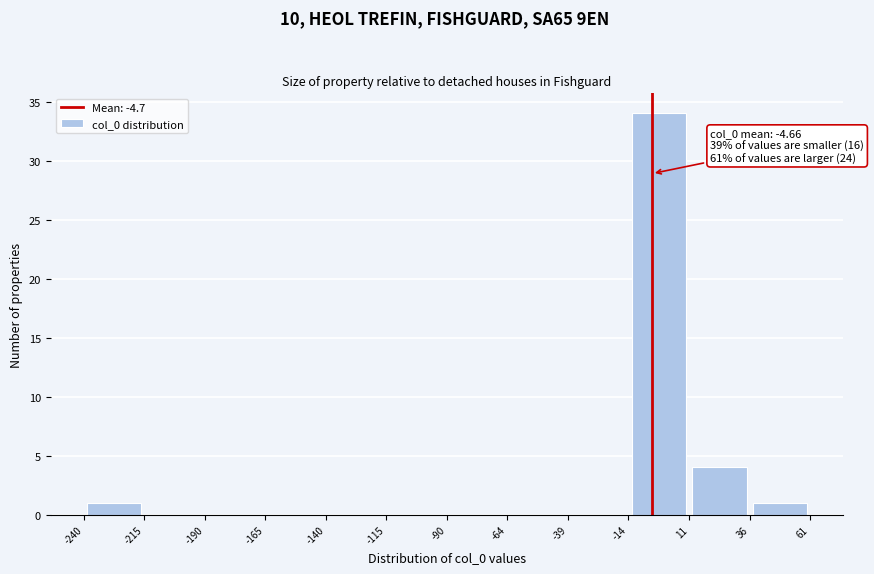

Which range on the x-axis has the tallest bar?

-14 to 11